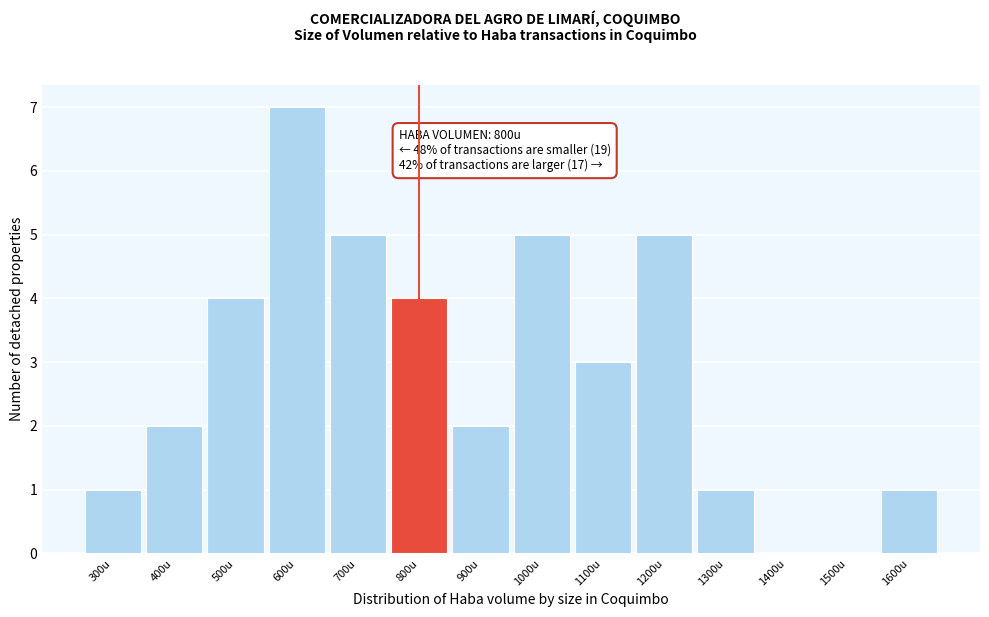

Reading left to right, transcribe all the data shown in this chart.

300u=1	400u=2	500u=4	600u=7	700u=5	800u=4	900u=2	1000u=5	1100u=3	1200u=5	1300u=1	1400u=0	1500u=0	1600u=1